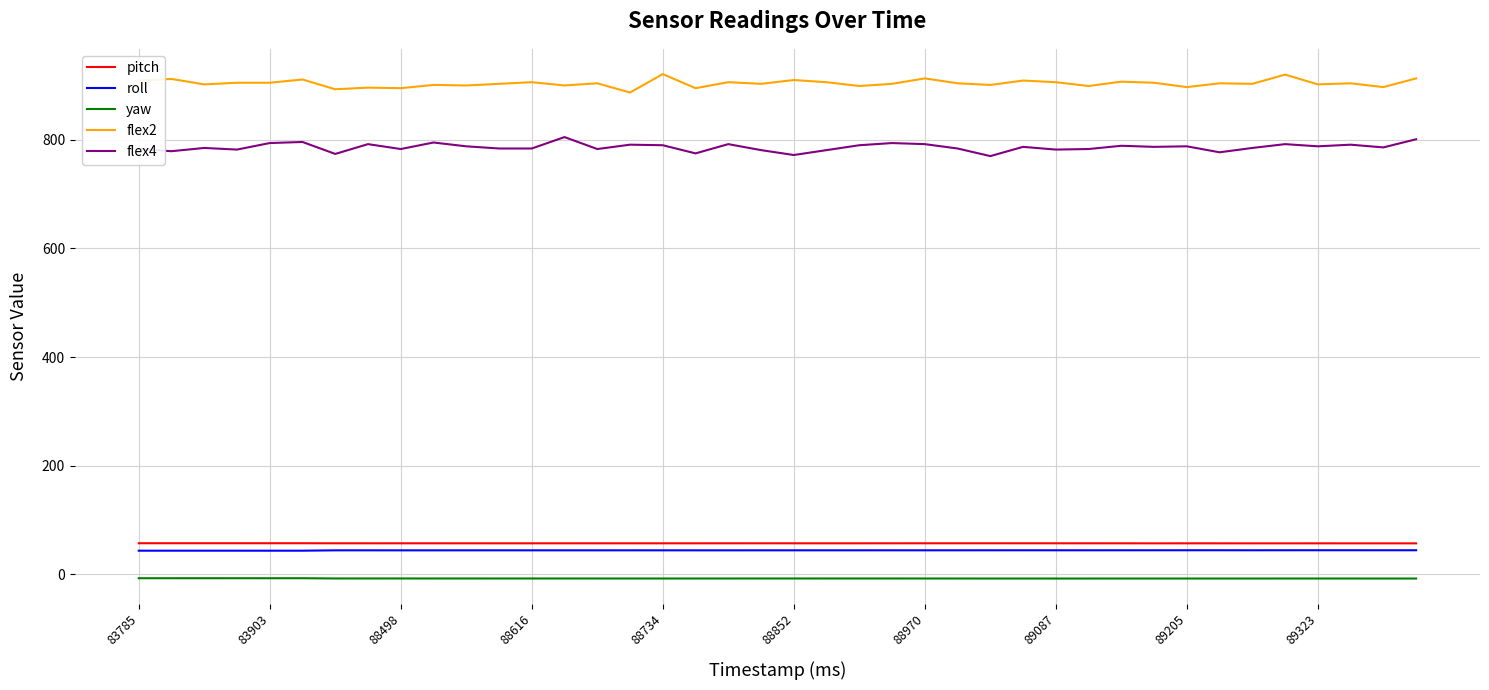

Which series has the largest total across all categories?

flex2